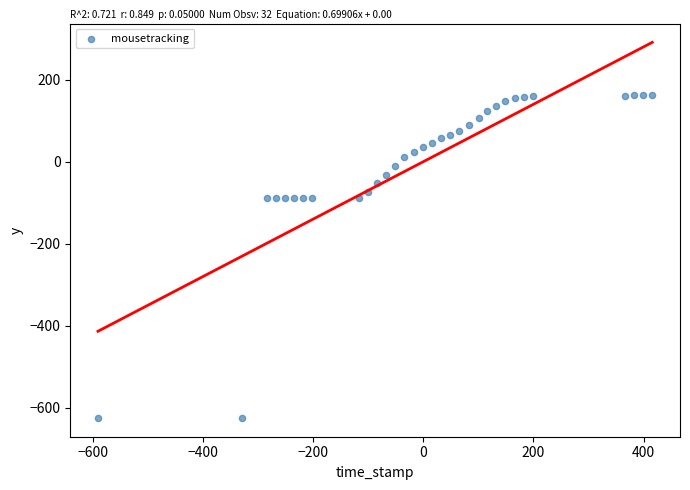

What is the range of Y values (max minus min)?

788.0